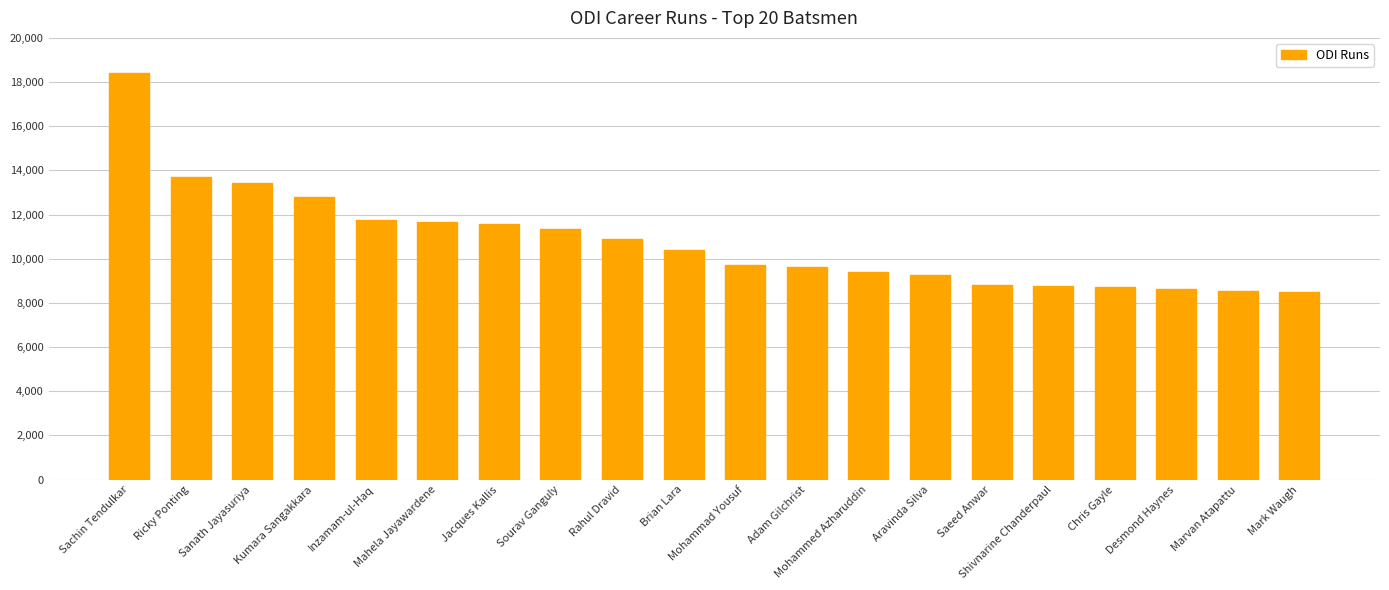

What is the difference between the maximum and minimum values?

9926